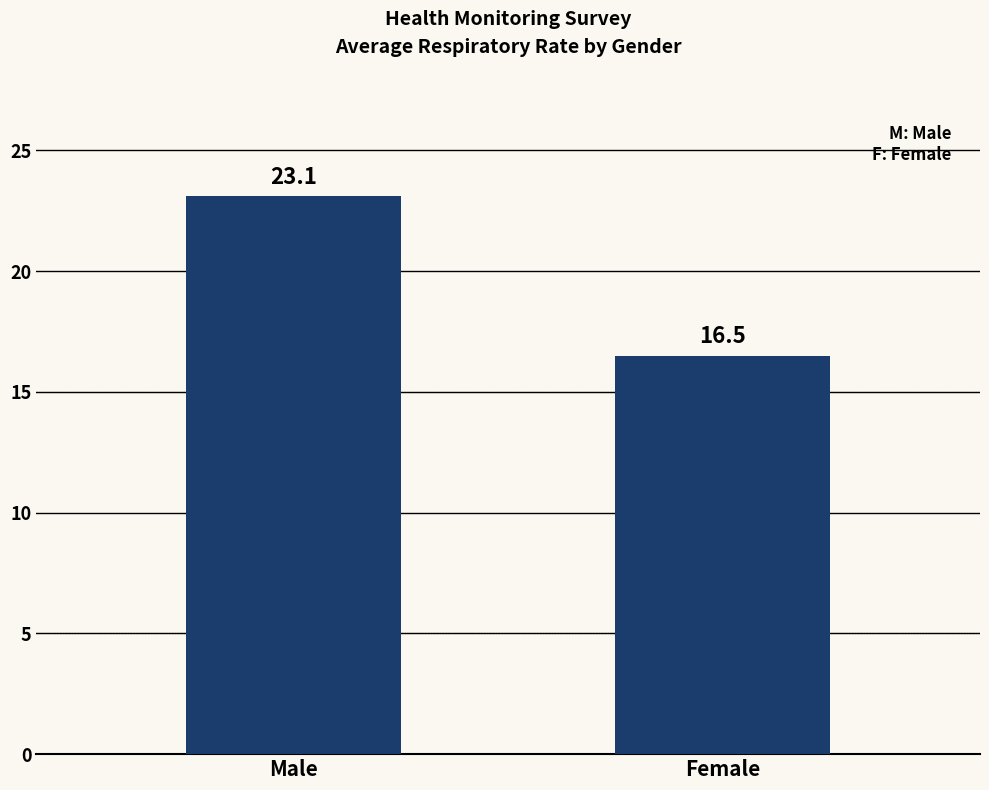

Where does the data first go above 23?

Male